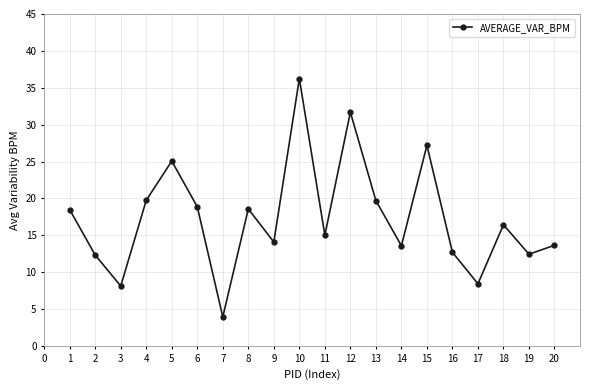

The value at 14 is 7.8. True or false?

False